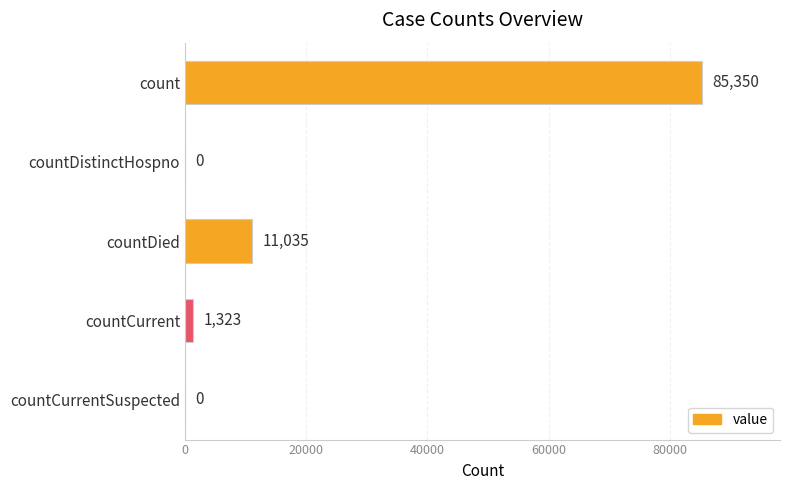

What is the average value?

19542